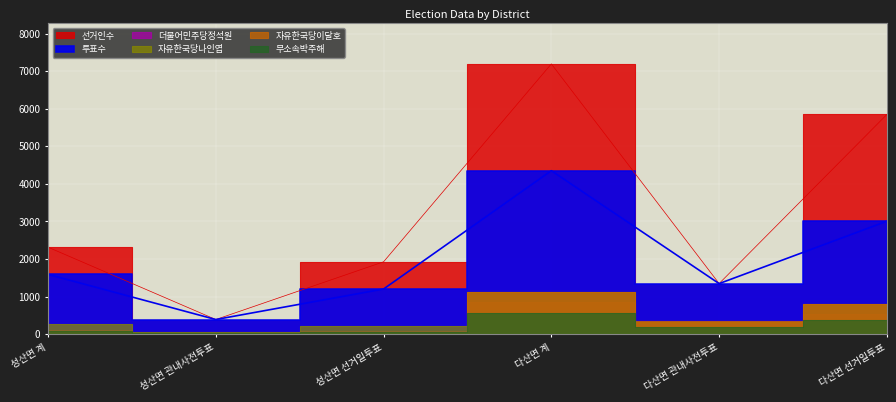

Reading left to right, list all the values displayed in this chart.

선거인수: 성산면 계=2314	성산면 관내사전투표=389	성산면 선거일투표=1925	다산면 계=7192	다산면 관내사전투표=1346	다산면 선거일투표=5846
투표수: 성산면 계=1590	성산면 관내사전투표=389	성산면 선거일투표=1201	다산면 계=4350	다산면 관내사전투표=1345	다산면 선거일투표=3005
더불어민주당정석원: 성산면 계=111	성산면 관내사전투표=32	성산면 선거일투표=79	다산면 계=849	다산면 관내사전투표=310	다산면 선거일투표=539
자유한국당나인엽: 성산면 계=261	성산면 관내사전투표=48	성산면 선거일투표=213	다산면 계=1129	다산면 관내사전투표=324	다산면 선거일투표=805
자유한국당이달호: 성산면 계=91	성산면 관내사전투표=31	성산면 선거일투표=60	다산면 계=1132	다산면 관내사전투표=340	다산면 선거일투표=792
무소속박주해: 성산면 계=74	성산면 관내사전투표=17	성산면 선거일투표=57	다산면 계=568	다산면 관내사전투표=187	다산면 선거일투표=381